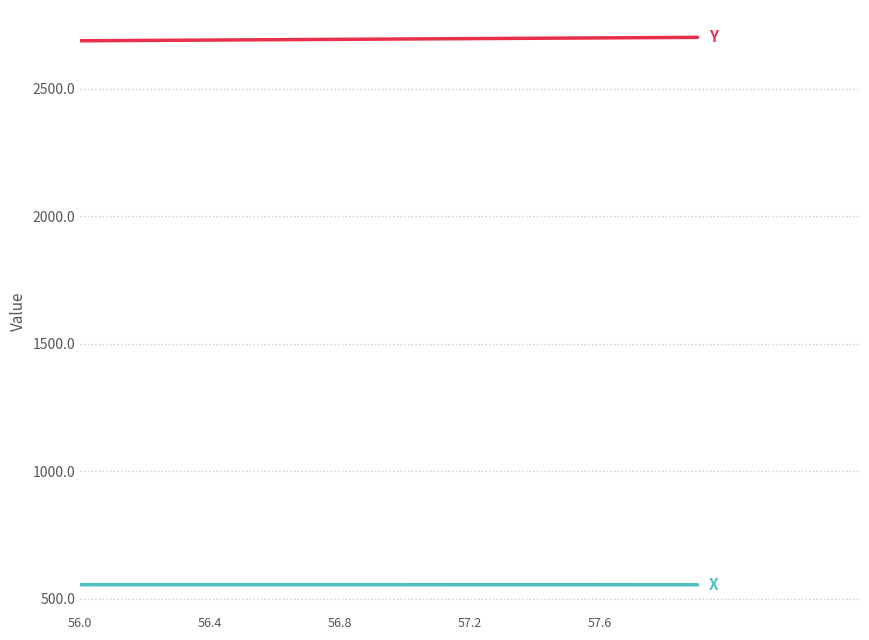

What is the smallest value displayed?

554.5